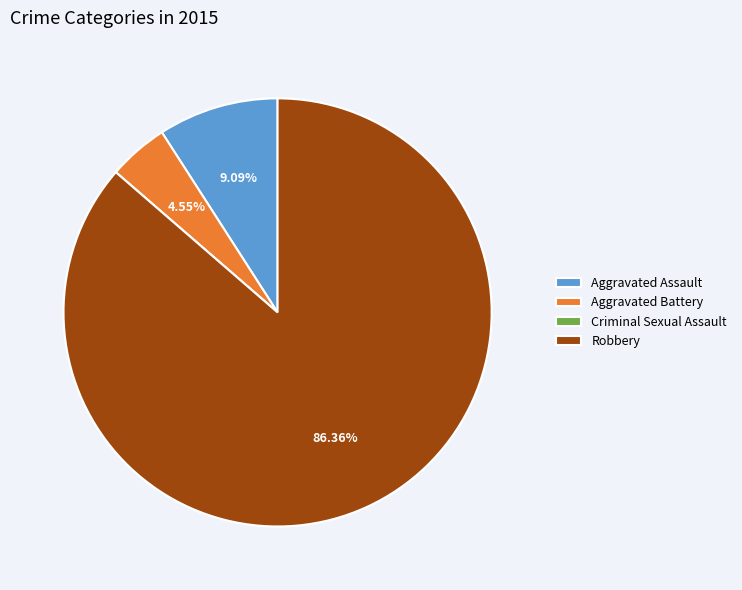

To the nearest percent, what is the combined percentage of Robbery and Aggravated Battery?

91%